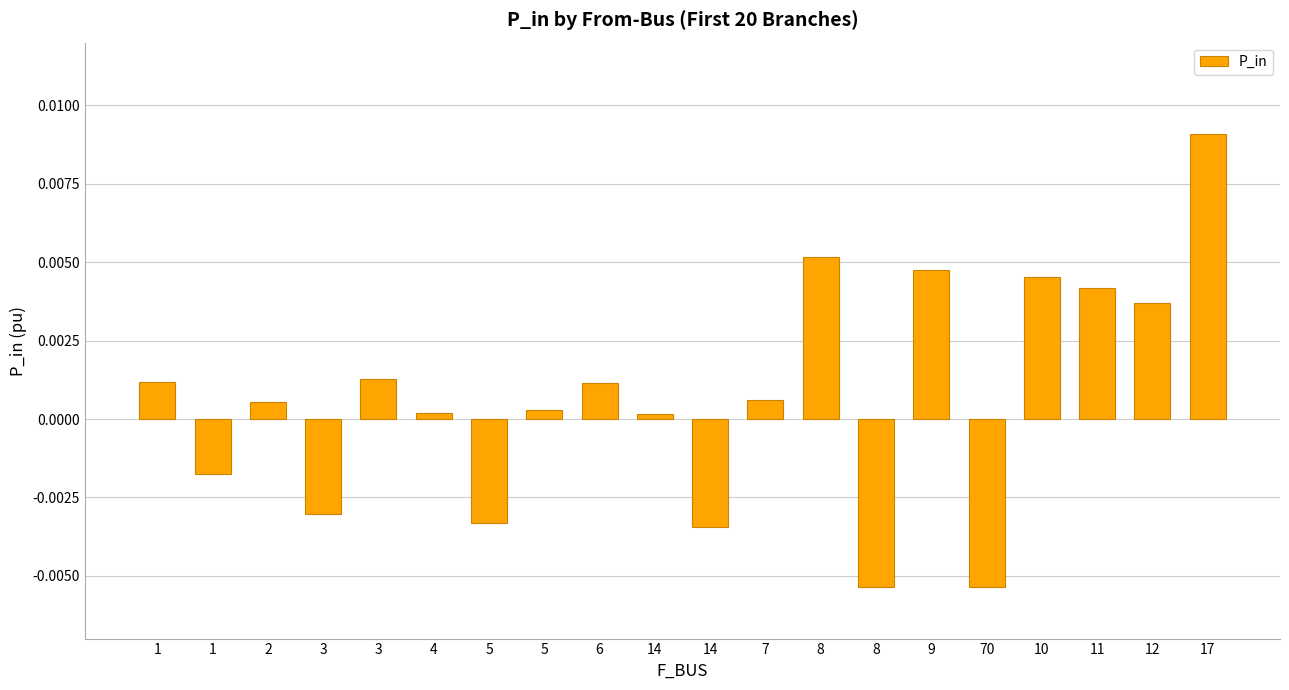

Does the chart contain any negative values?

Yes